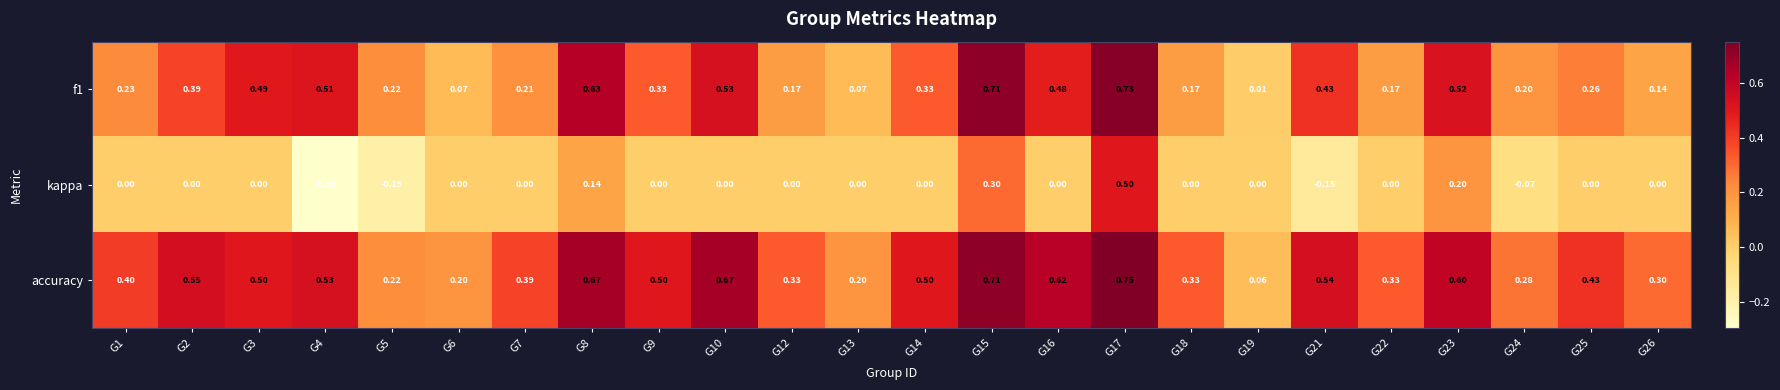

Which series changed the most between G4 and G15?

kappa